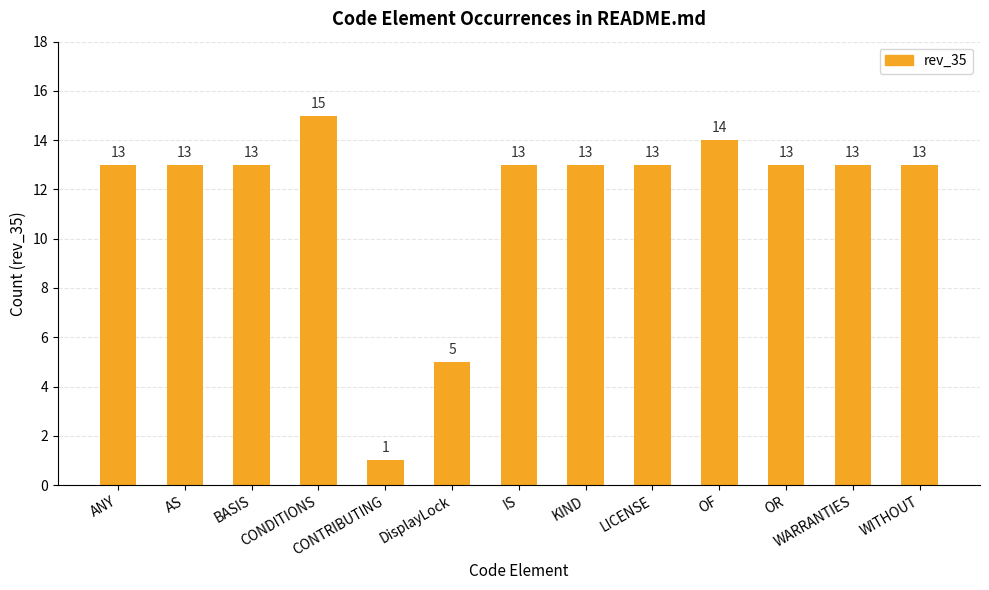

What is the difference between the maximum and minimum values?

14